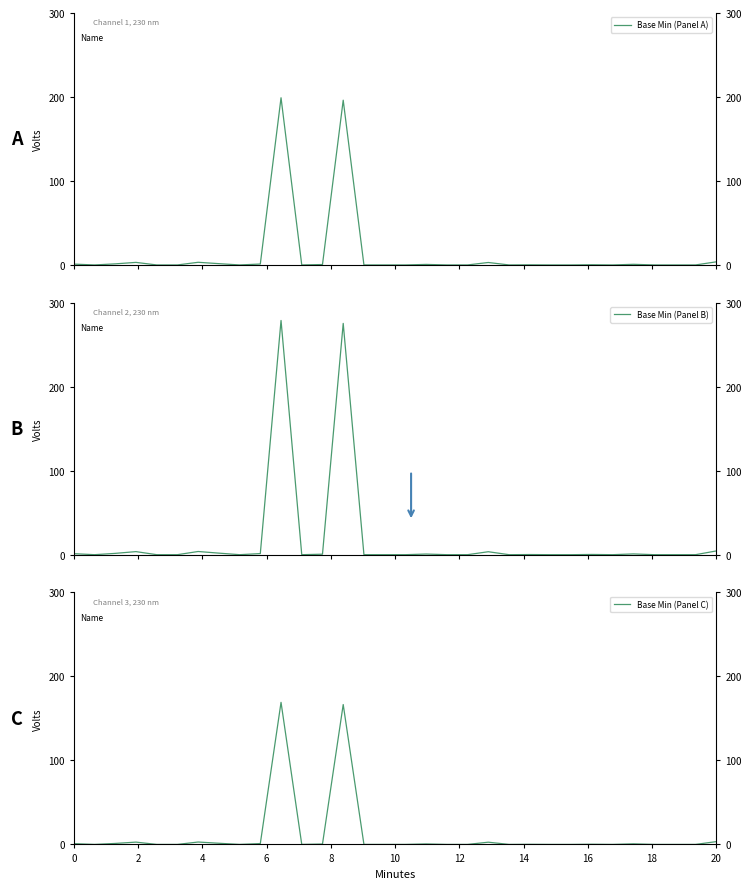

Which series has the widest spread of values?

Base Min (Panel B)